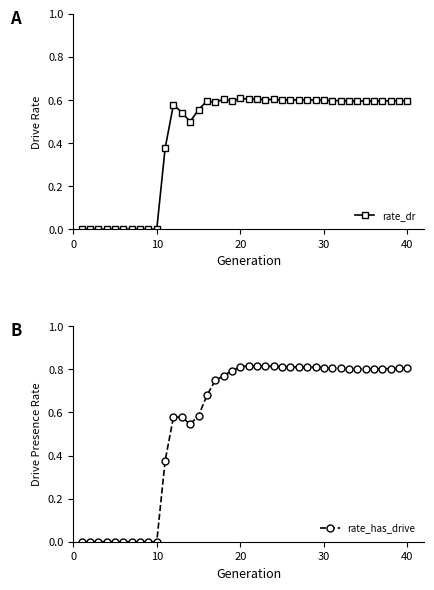

Is this an area chart (filled region under the line)?

No